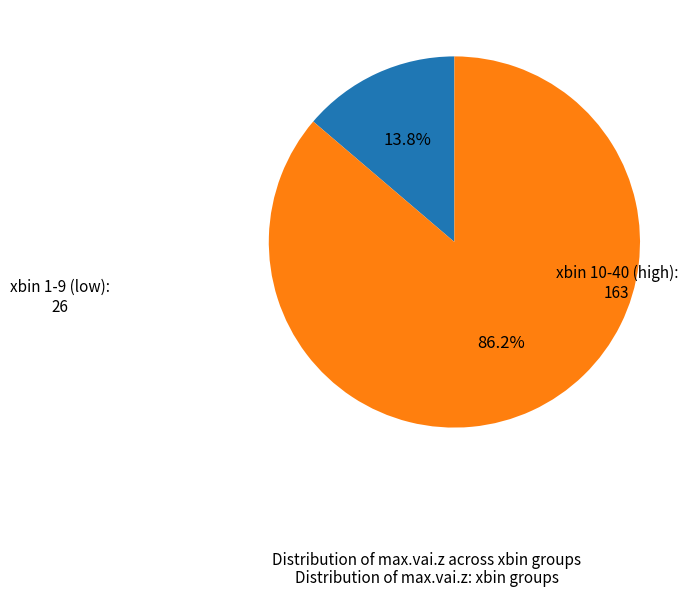

How many segments does this pie chart have?

2